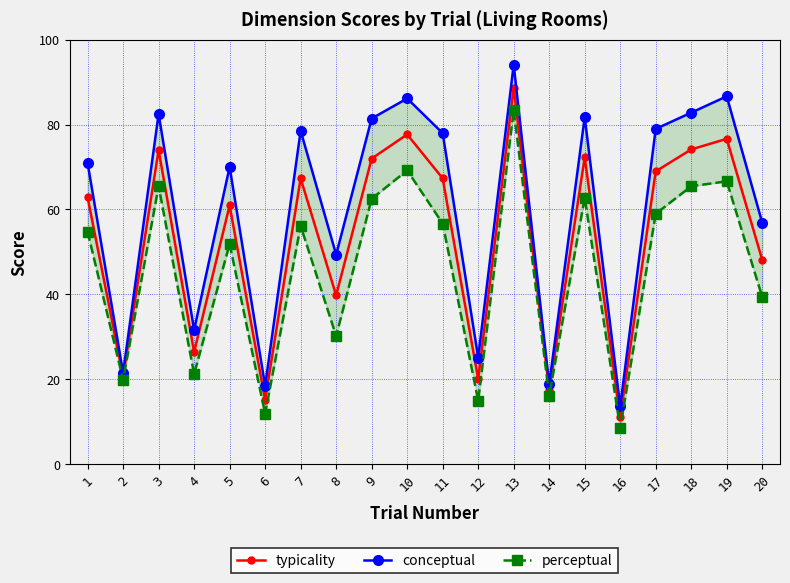

At which category does the chart reach its minimum across all series?

16